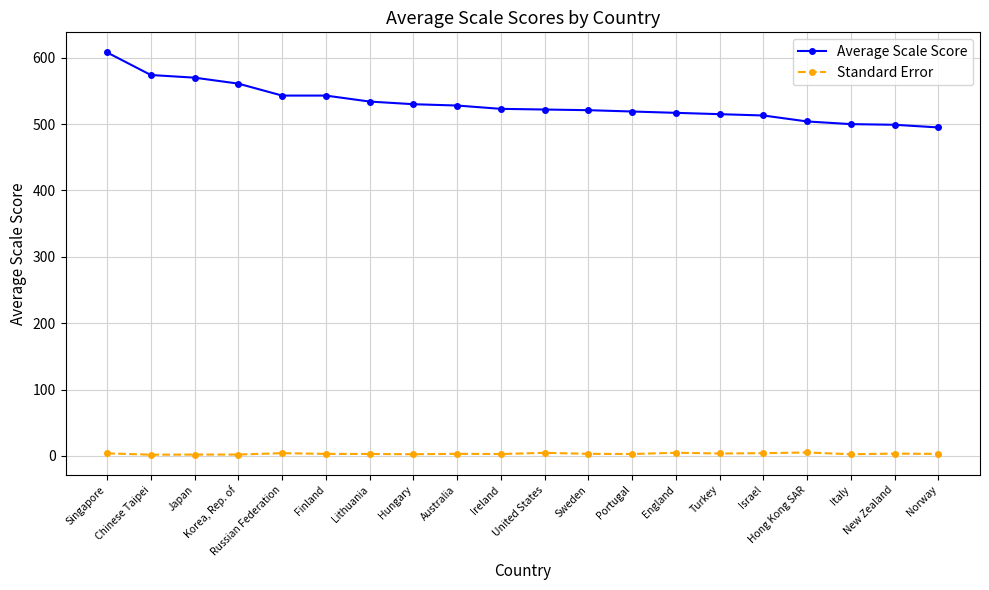

What is the difference between the highest and lowest values at Japan?

567.9